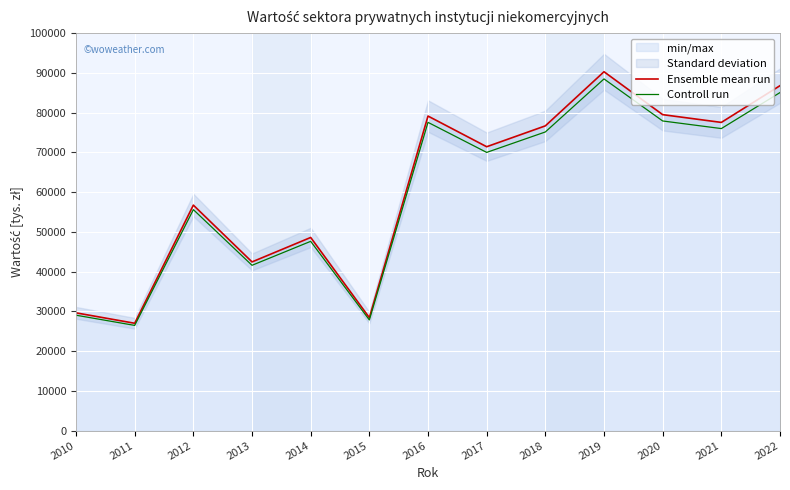

What is the value of the Controll run point at the 12th from the left?

75985.1